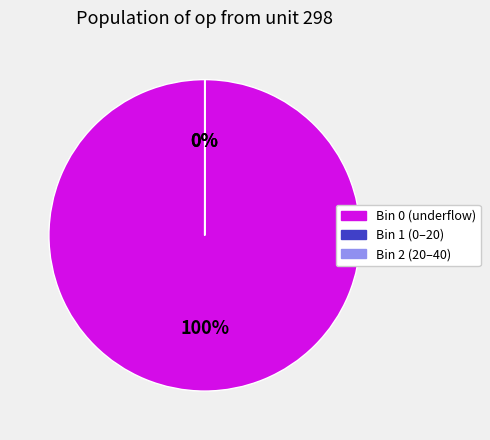

Does any single category account for the majority?

Yes